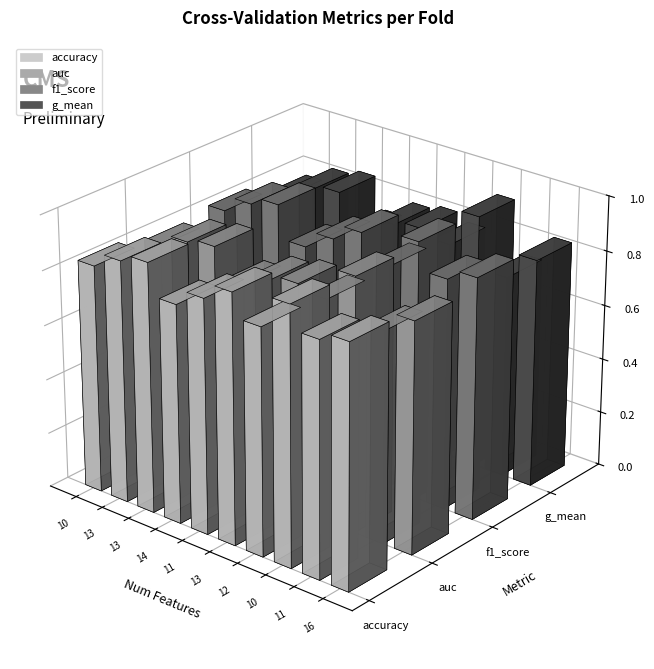

How many bars are there in each group?

4